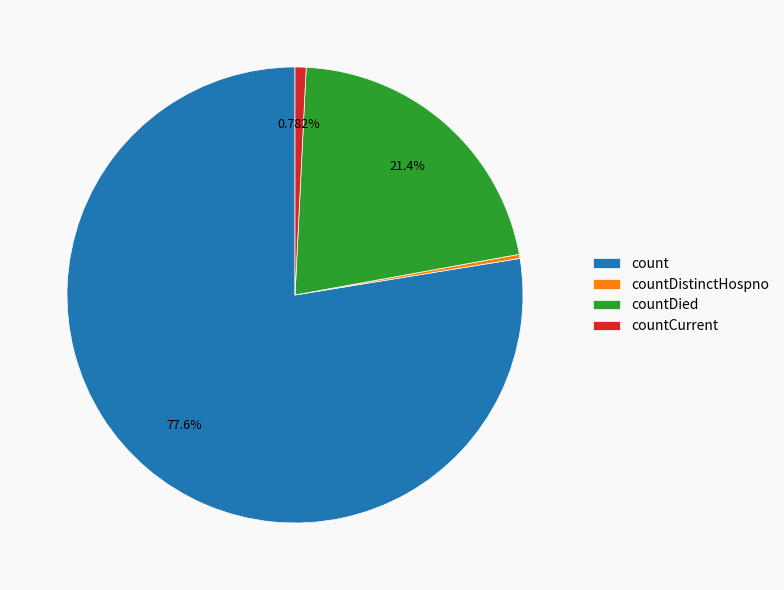

Count the number of slices in the pie.

4